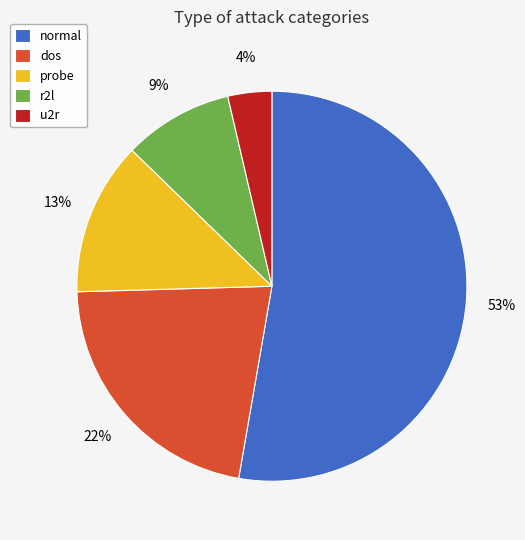

Is there a majority slice in this chart?

Yes